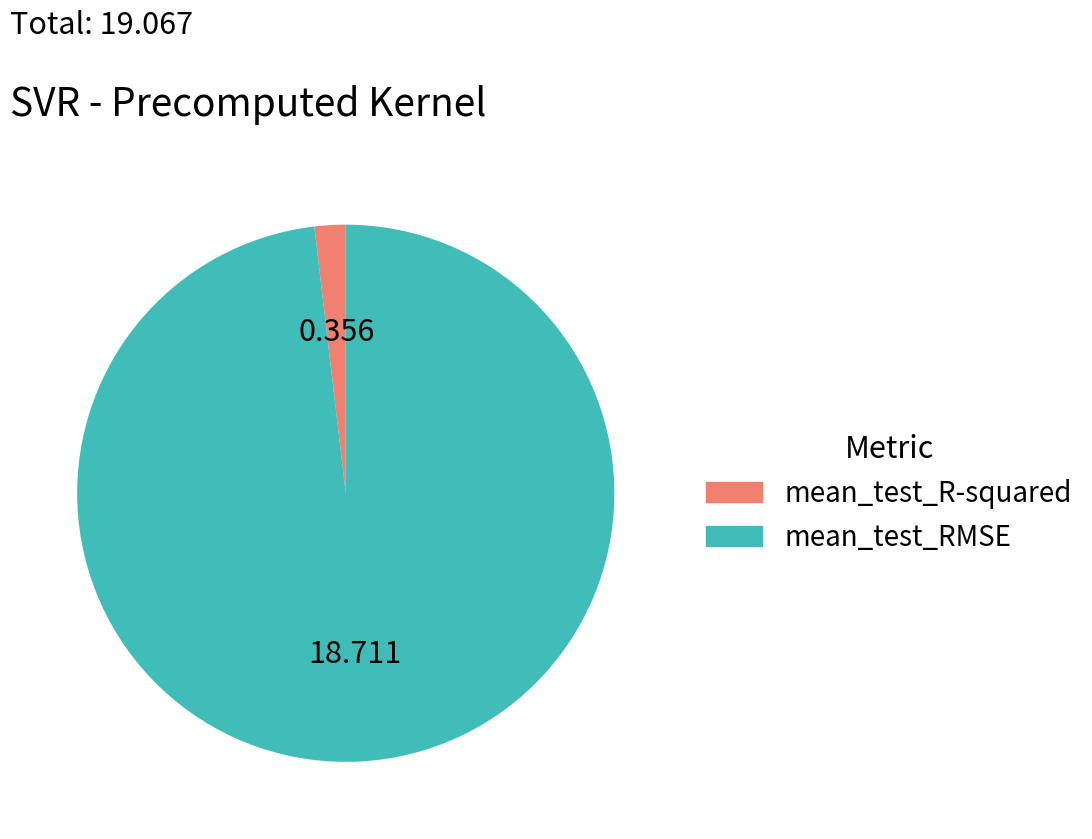

The mean_test_R-squared slice represents 2% of the pie. True or false?

True